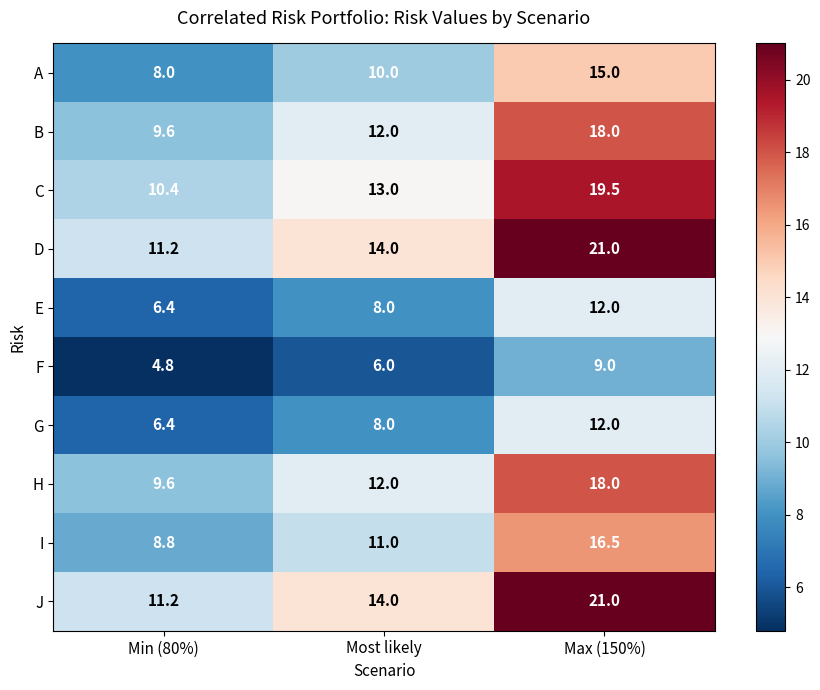

The value of C at Most likely is 7.4. True or false?

False